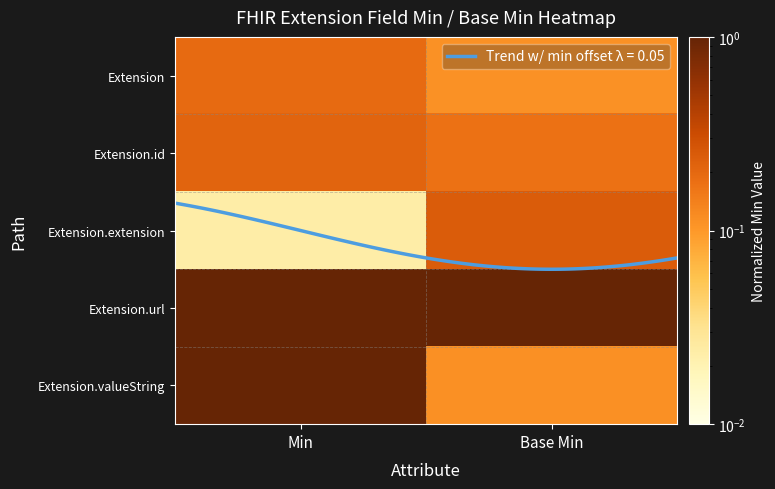

At which label does Extension.extension reach its minimum?

Min